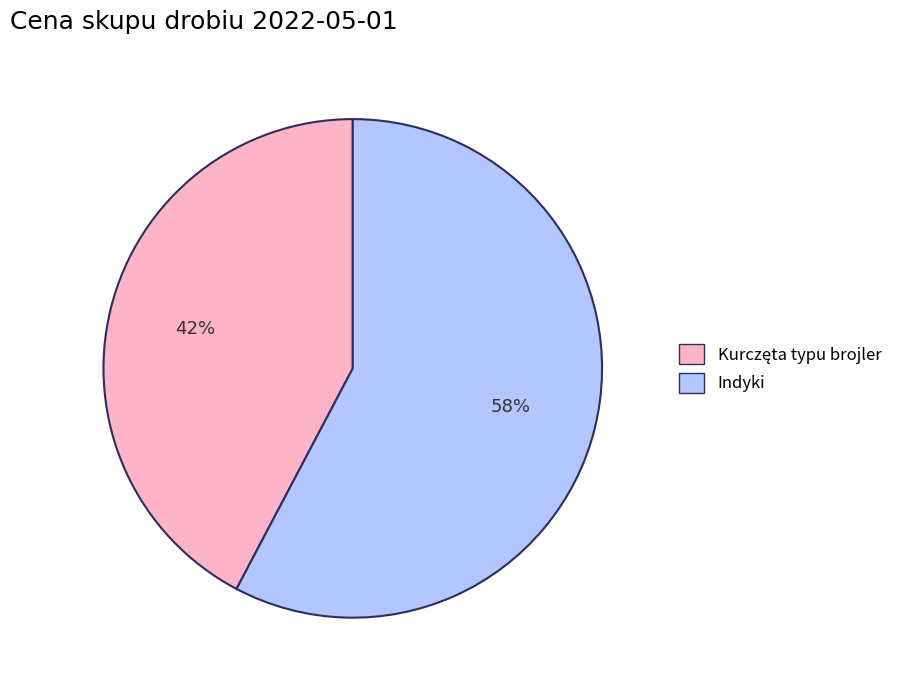

To the nearest percent, what portion does Indyki represent?

58%